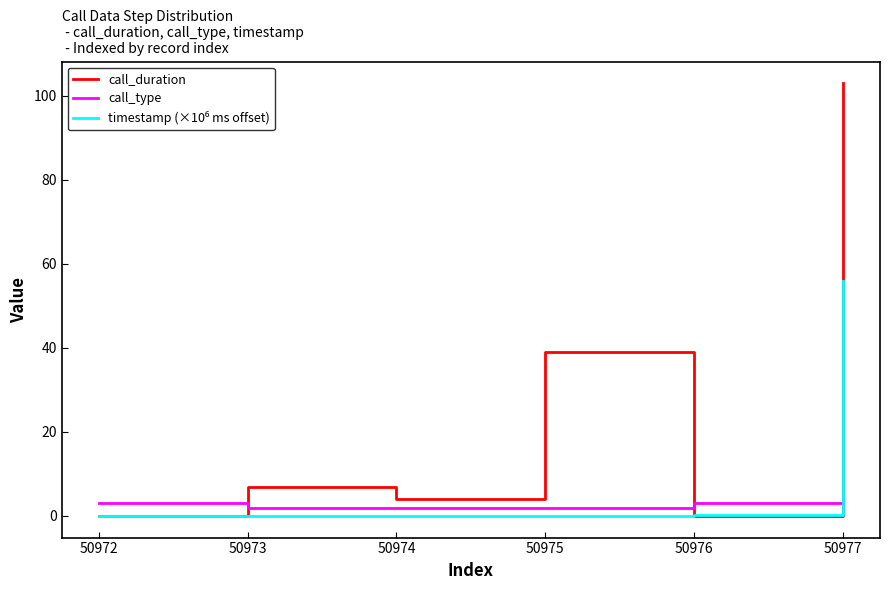

At which category is the sum across all series the highest?

50977